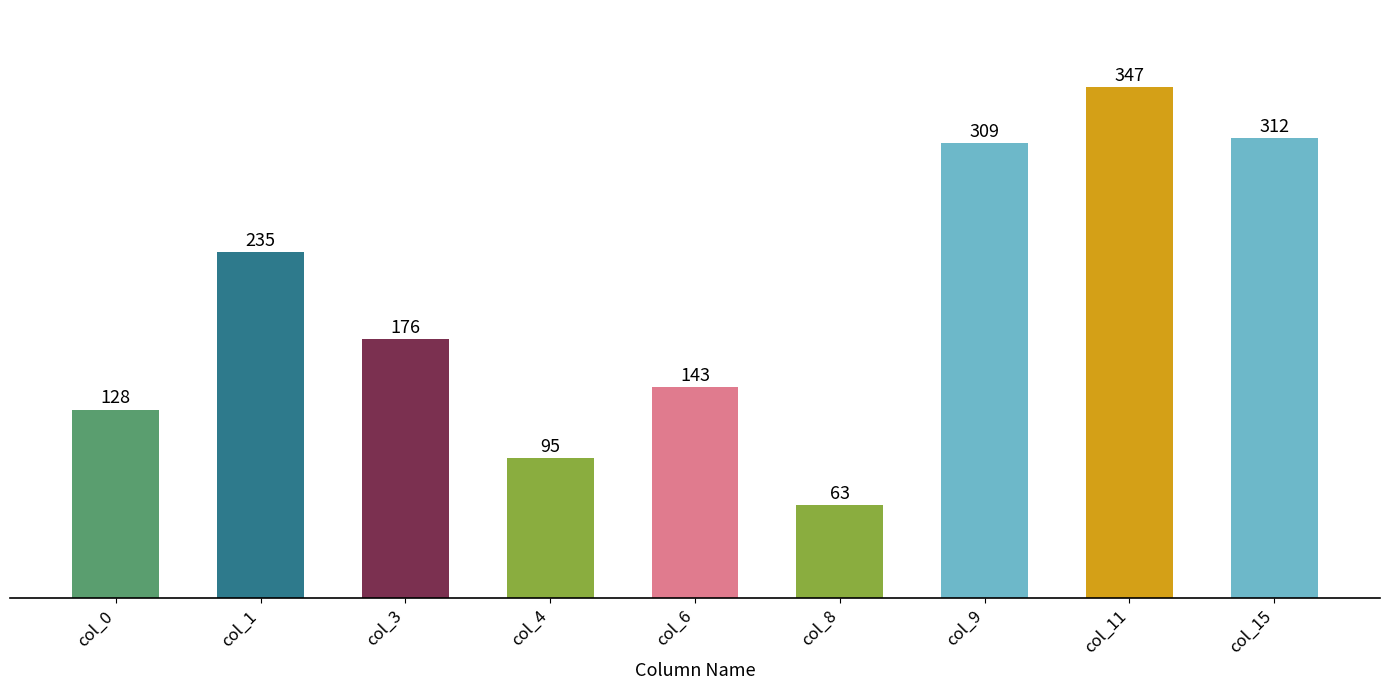

Reading right to left, transcribe all the data shown in this chart.

col_15=312	col_11=347	col_9=309	col_8=63	col_6=143	col_4=95	col_3=176	col_1=235	col_0=128